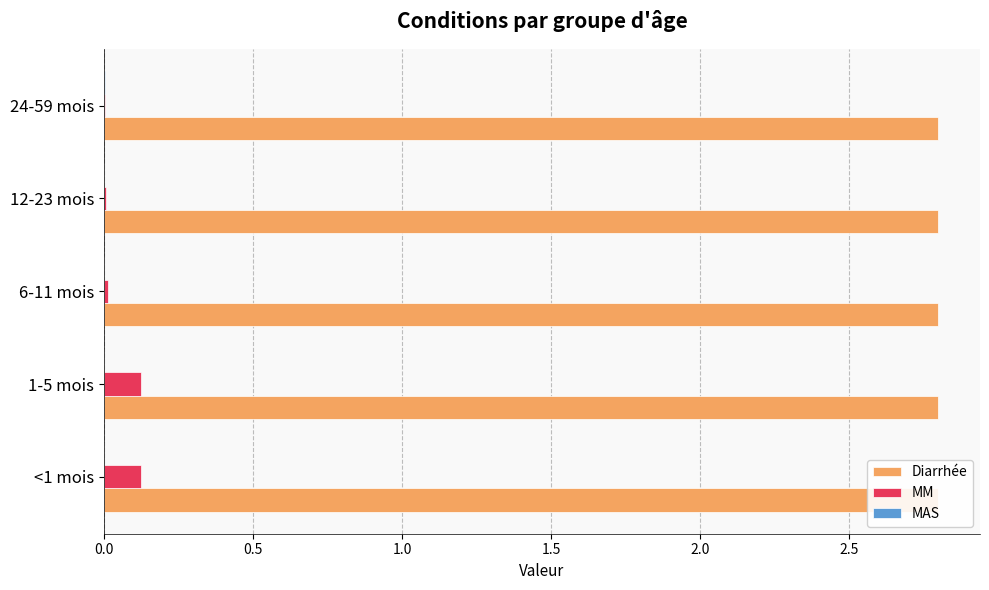

How many groups of bars are there?

5